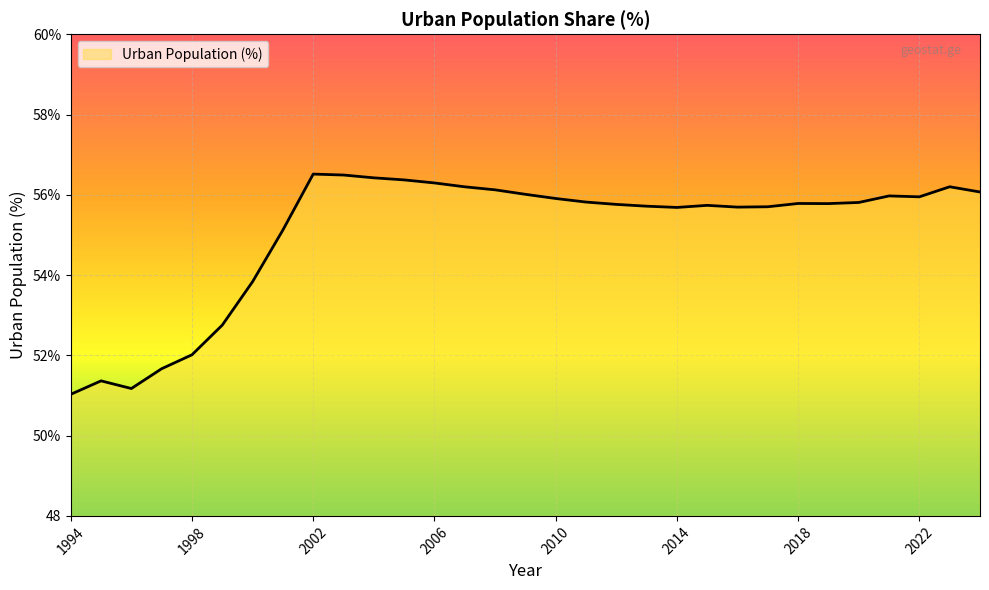

What is the value of the 2nd point from the left?

51.4